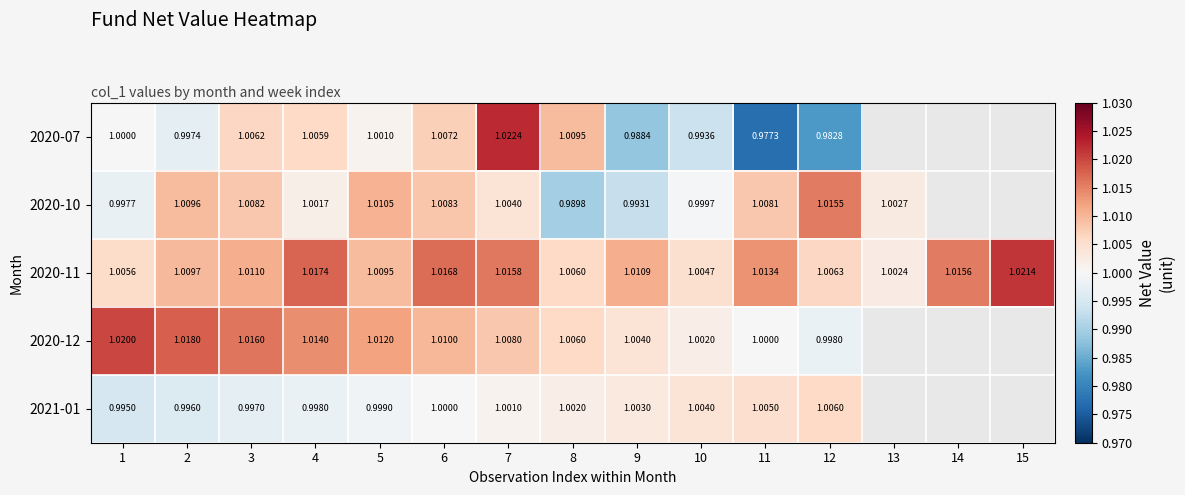

At which label does 2021-01 reach its peak?

12